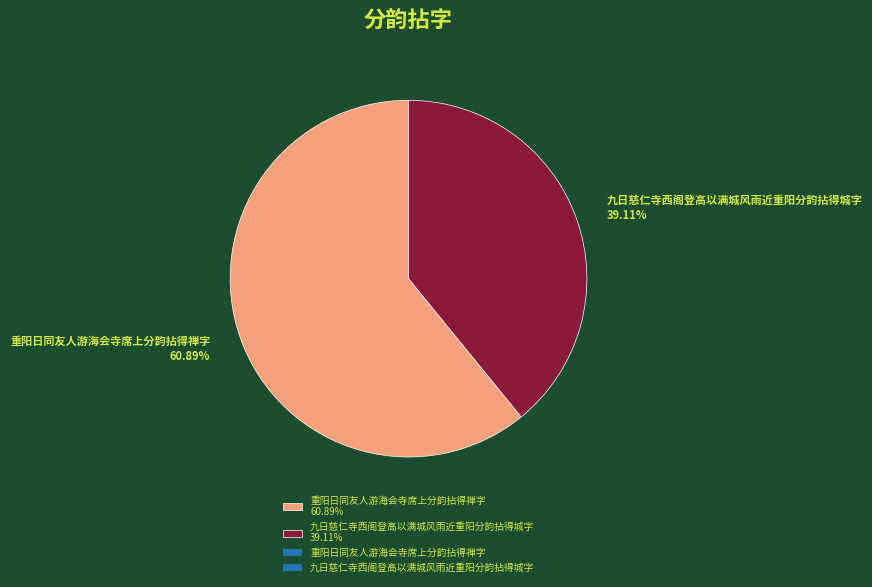

To the nearest percent, what is the difference between the largest and smallest slice percentages?

22%